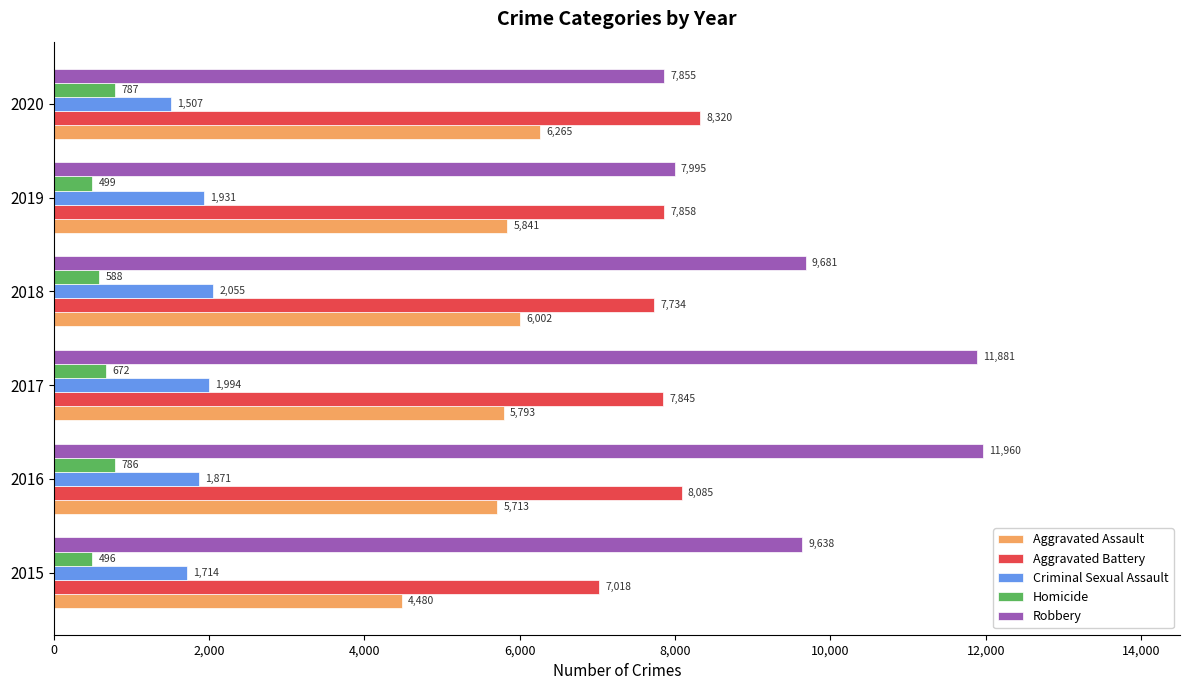

At which label is Robbery closest to 9907?

2018